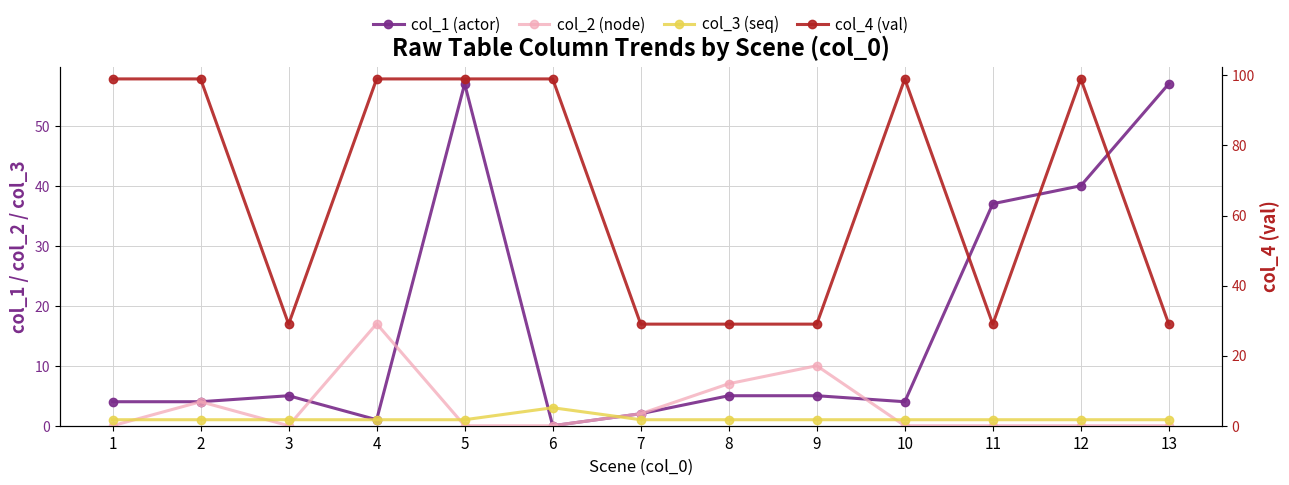

Reading right to left, list all the values displayed in this chart.

col_1 (actor): 13=57	12=40	11=37	10=4	9=5	8=5	7=2	6=0	5=57	4=1	3=5	2=4	1=4
col_2 (node): 13=0	12=0	11=0	10=0	9=10	8=7	7=2	6=0	5=0	4=17	3=0	2=4	1=0
col_3 (seq): 13=1	12=1	11=1	10=1	9=1	8=1	7=1	6=3	5=1	4=1	3=1	2=1	1=1
col_4 (val): 13=29	12=99	11=29	10=99	9=29	8=29	7=29	6=99	5=99	4=99	3=29	2=99	1=99